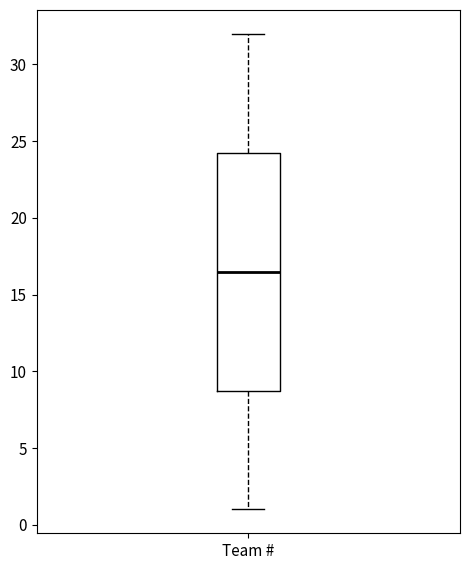

Transcribe this box plot: give where the median line is, the range the box spans, and where the two whiskers end, as read against the y-axis. The values are not printed on the chart, so give them approximately, as read against the axis.

median 16.5, box 9.0 to 24.5, whiskers 1.0 to 32.0